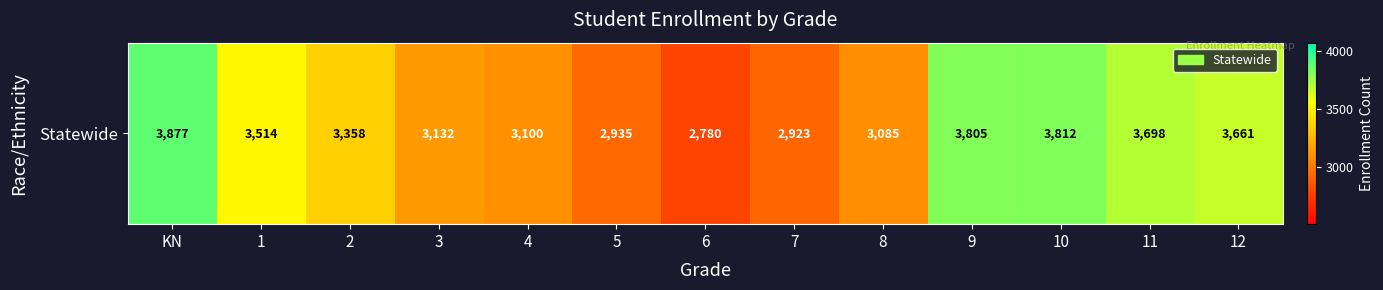

Reading right to left, what are all the values shown in this chart?

12=3661	11=3698	10=3812	9=3805	8=3085	7=2923	6=2780	5=2935	4=3100	3=3132	2=3358	1=3514	KN=3877